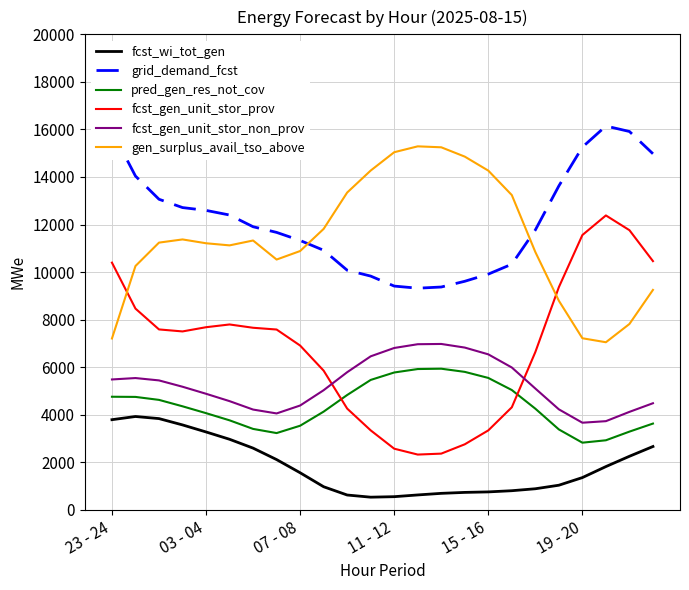

Rank the series by their maximum value, from lowest to highest.

fcst_wi_tot_gen, pred_gen_res_not_cov, fcst_gen_unit_stor_non_prov, fcst_gen_unit_stor_prov, gen_surplus_avail_tso_above, grid_demand_fcst